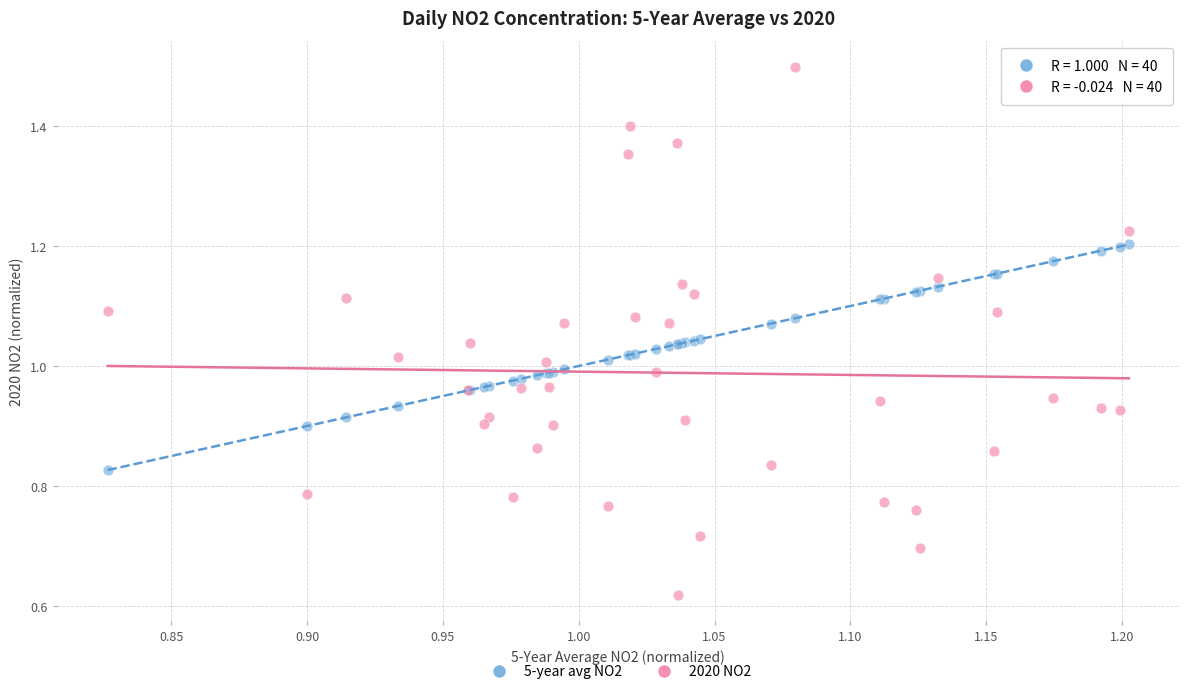

Which series contains the lowest Y value?

2020 NO2